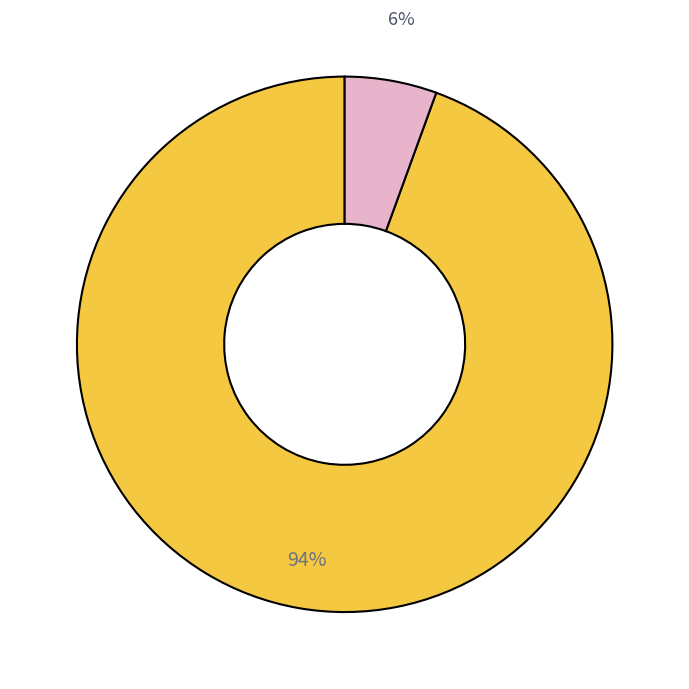

Is there any slice that represents more than half of the pie?

Yes